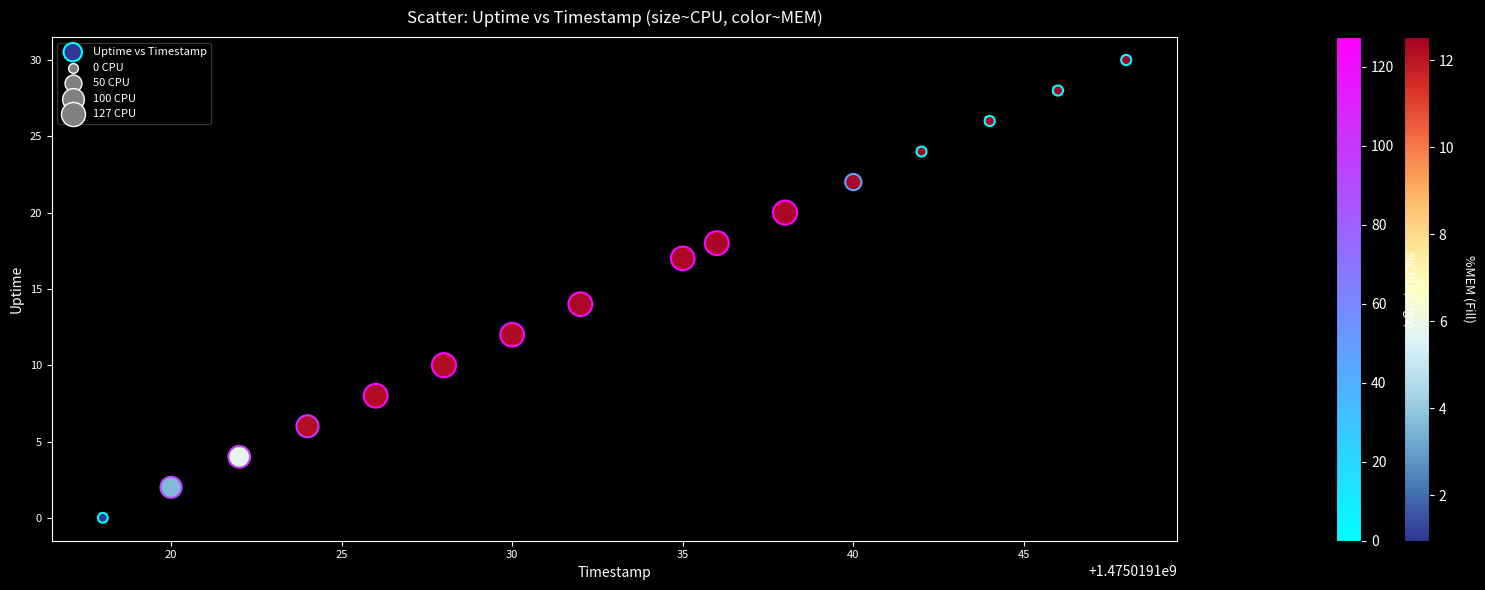

What is the range of X values (max minus min)?

30